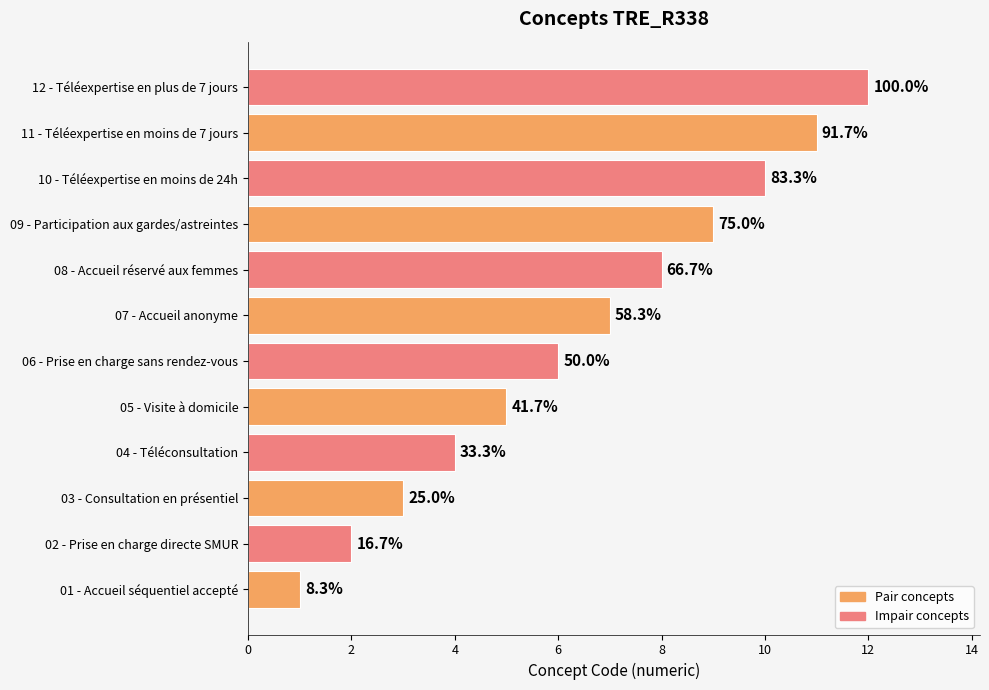

What is the maximum value shown in the chart?

12